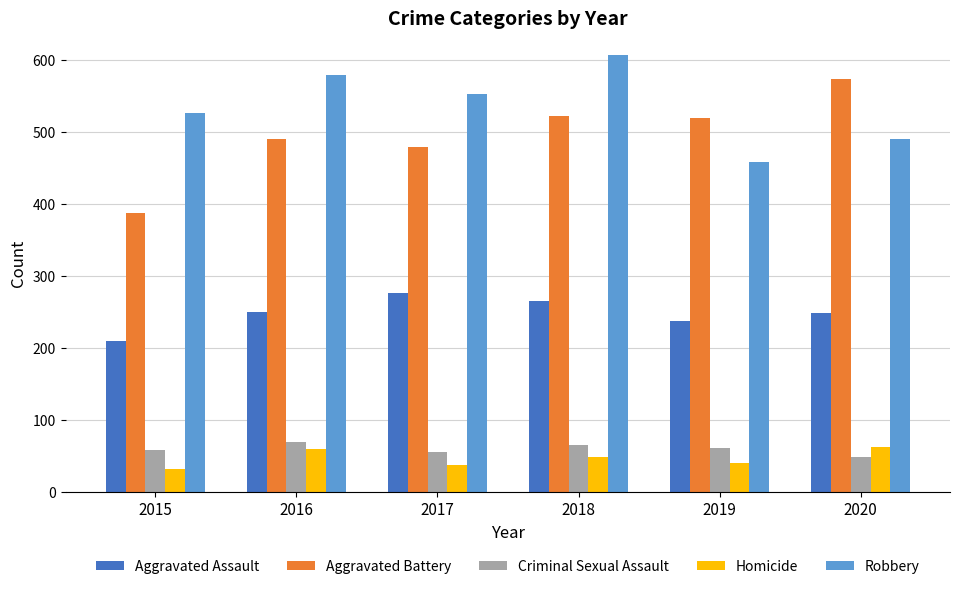

Which series has the largest total across all categories?

Robbery